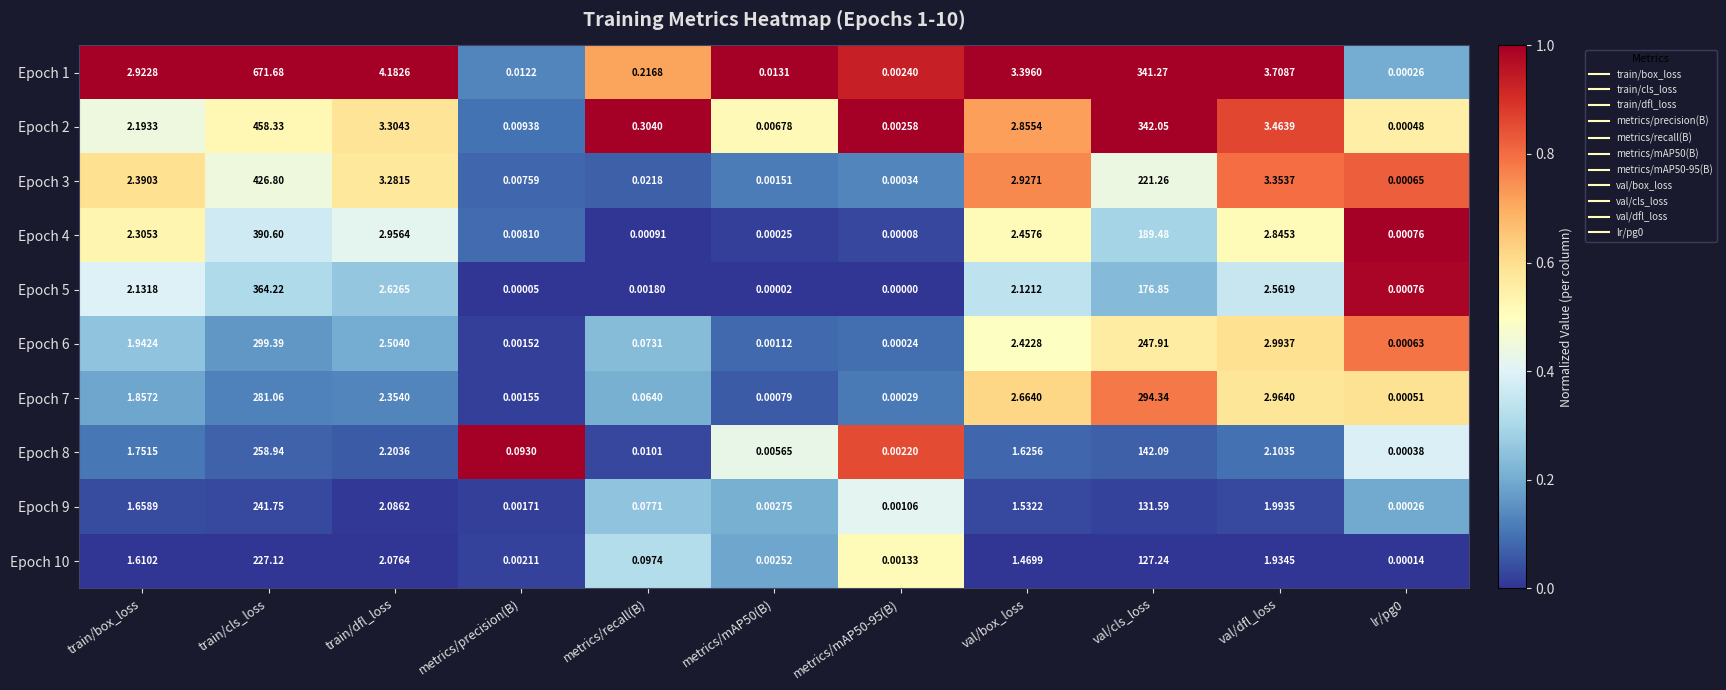

At which category is the sum across all series the highest?

train/cls_loss